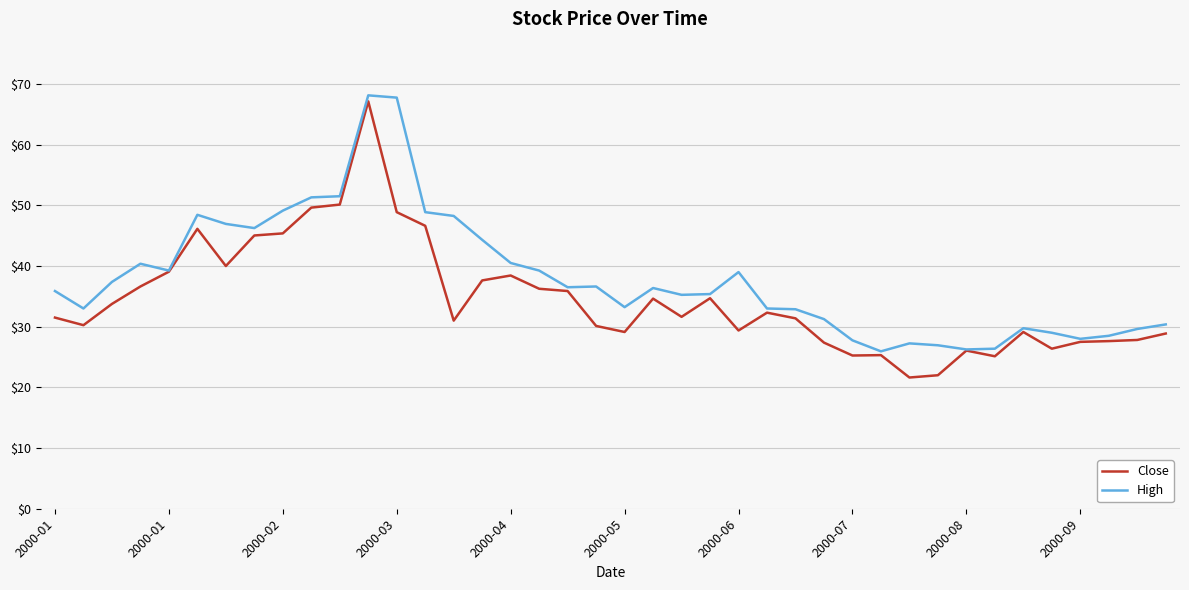

What is the maximum value for Close?

67.1